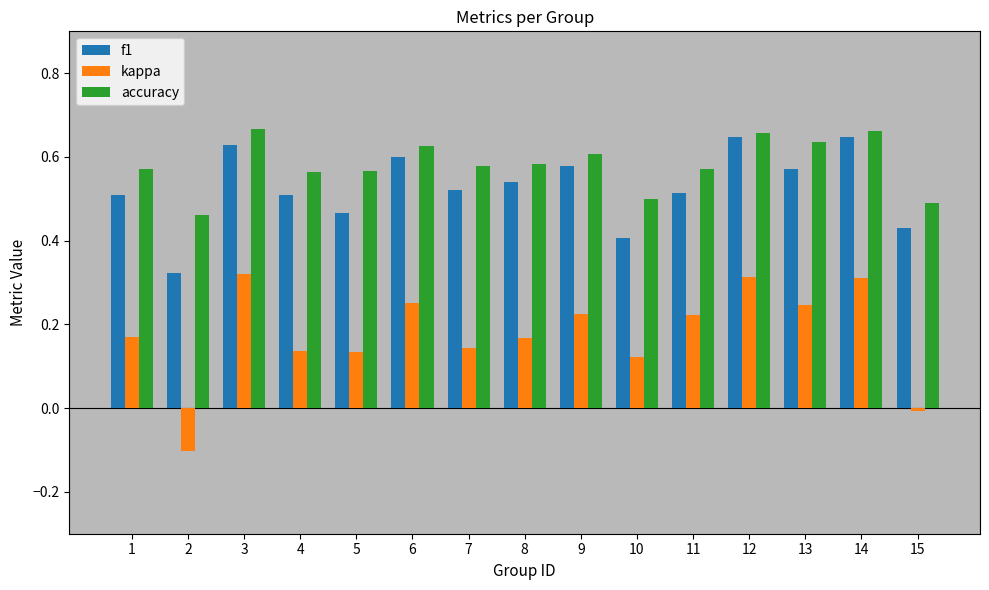

Where is accuracy nearest to the value 0?

2